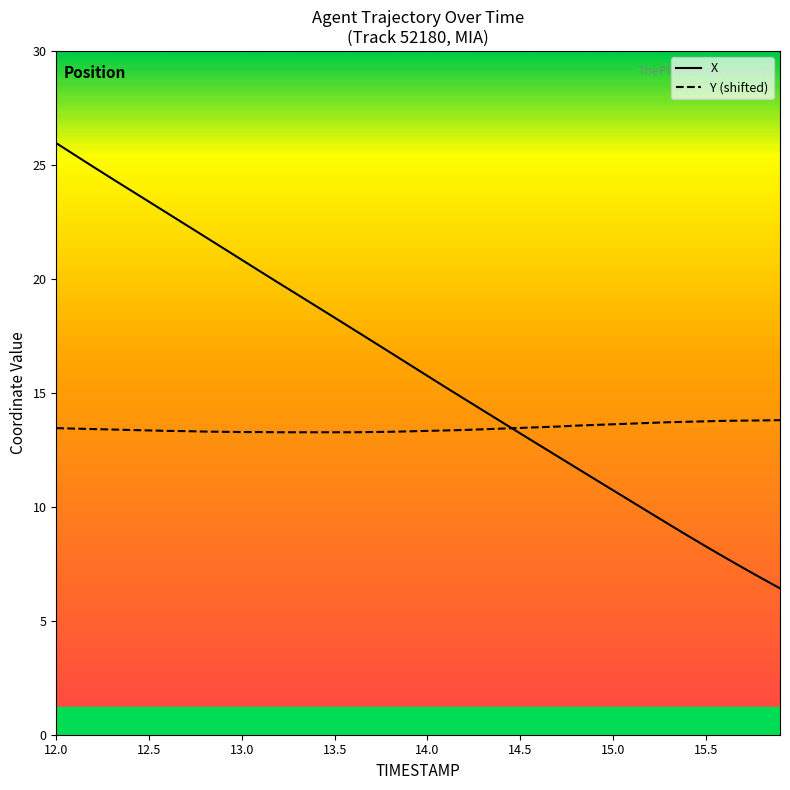

Which series has the largest total across all categories?

X